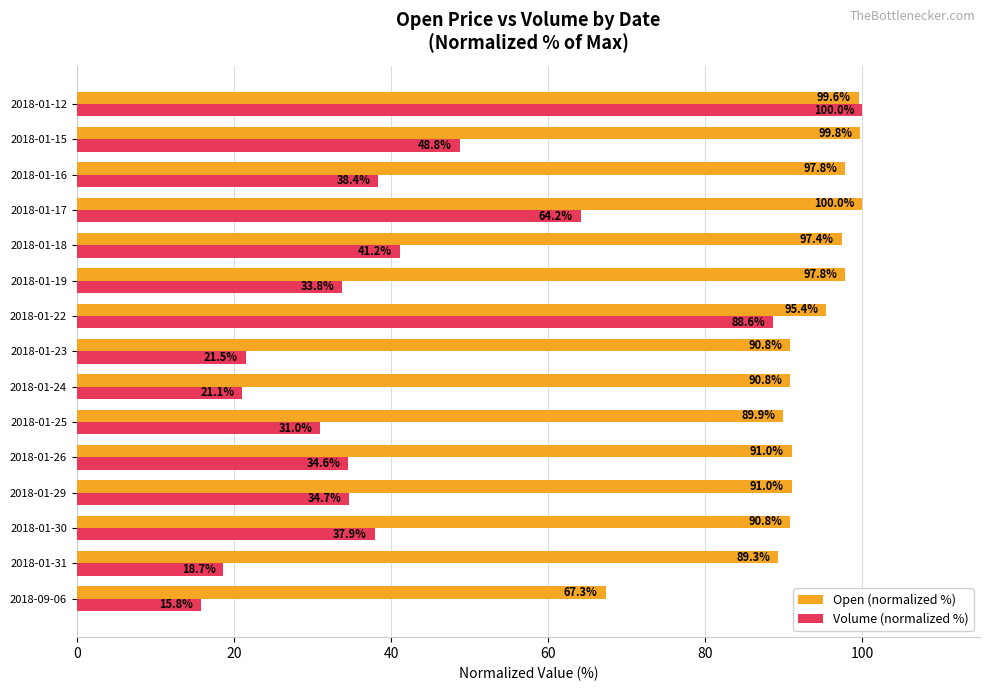

What is the average value of the Open (normalized %) series?

92.6